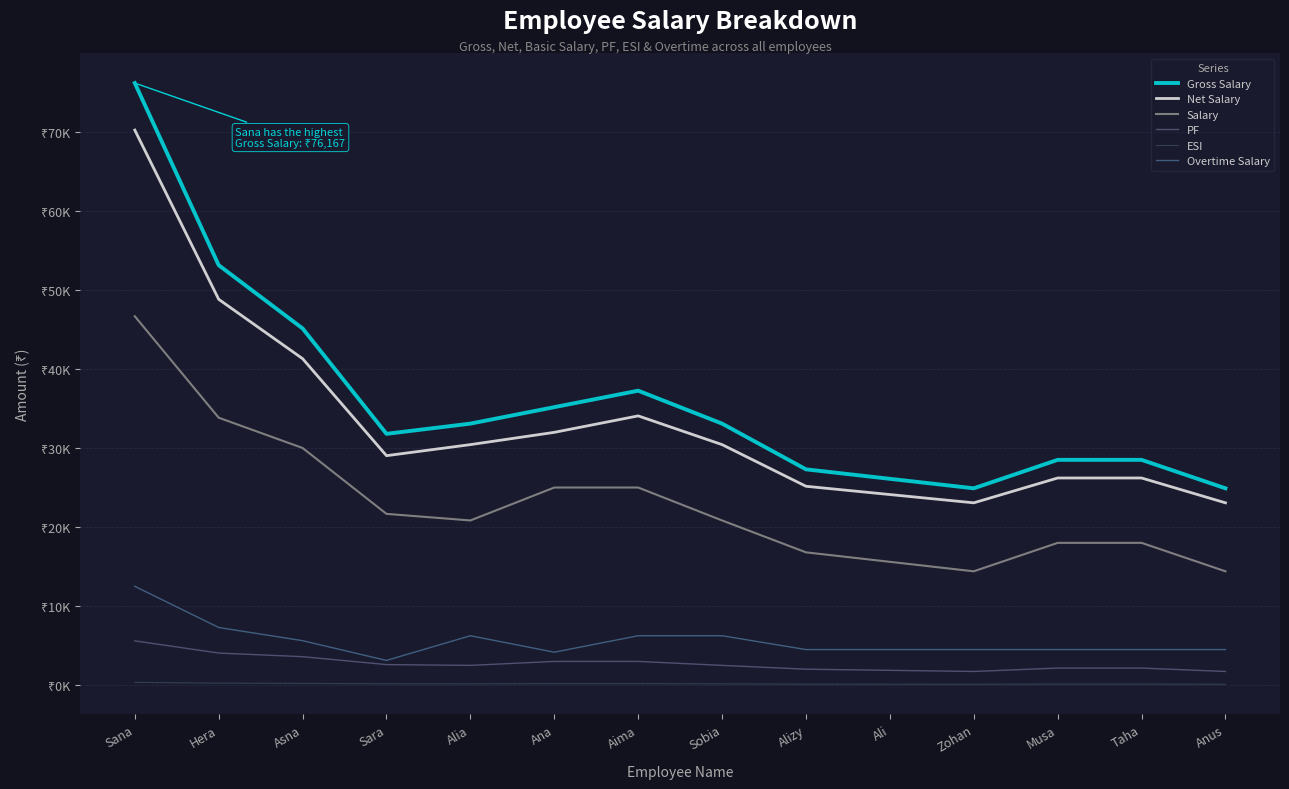

Does the chart have visible grid lines?

Yes